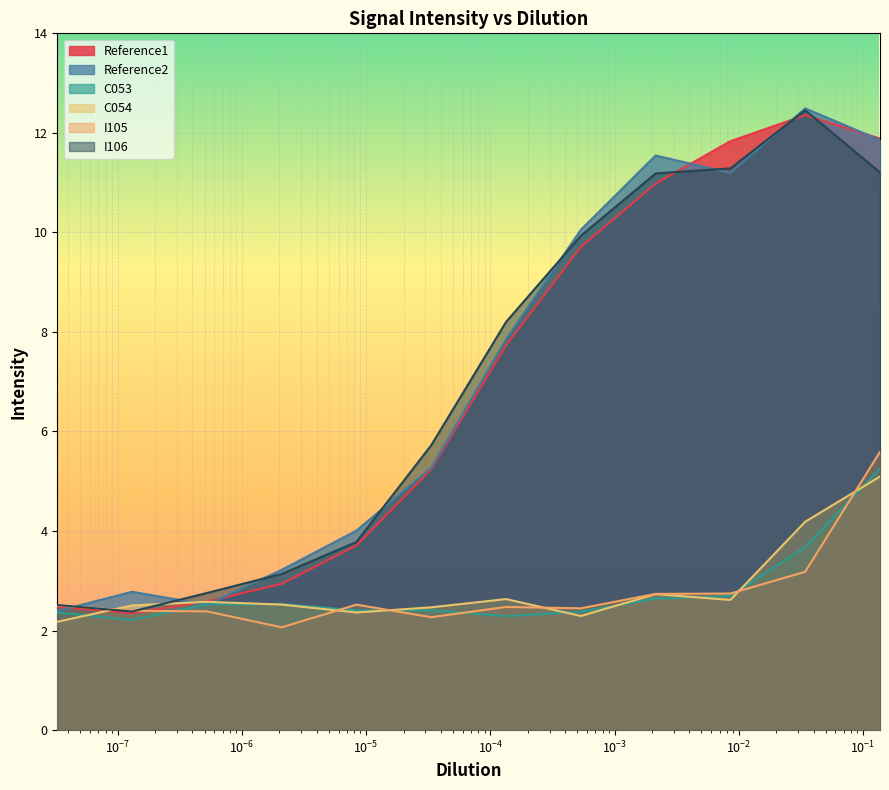

Where is the first local minimum for Reference2?

5.2227765860699e-07